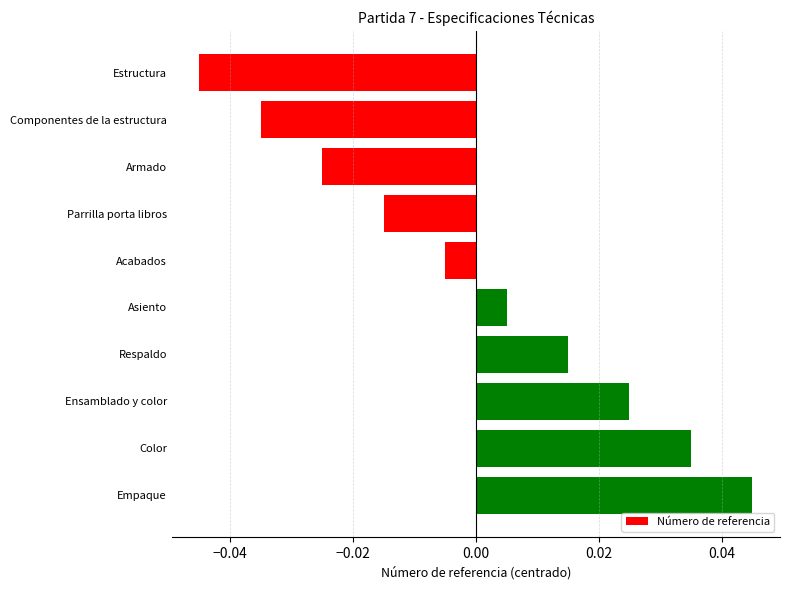

Rank the categories by value from lowest to highest.

Estructura, Componentes de la estructura, Armado, Parrilla porta libros, Acabados, Asiento, Respaldo, Ensamblado y color, Color, Empaque